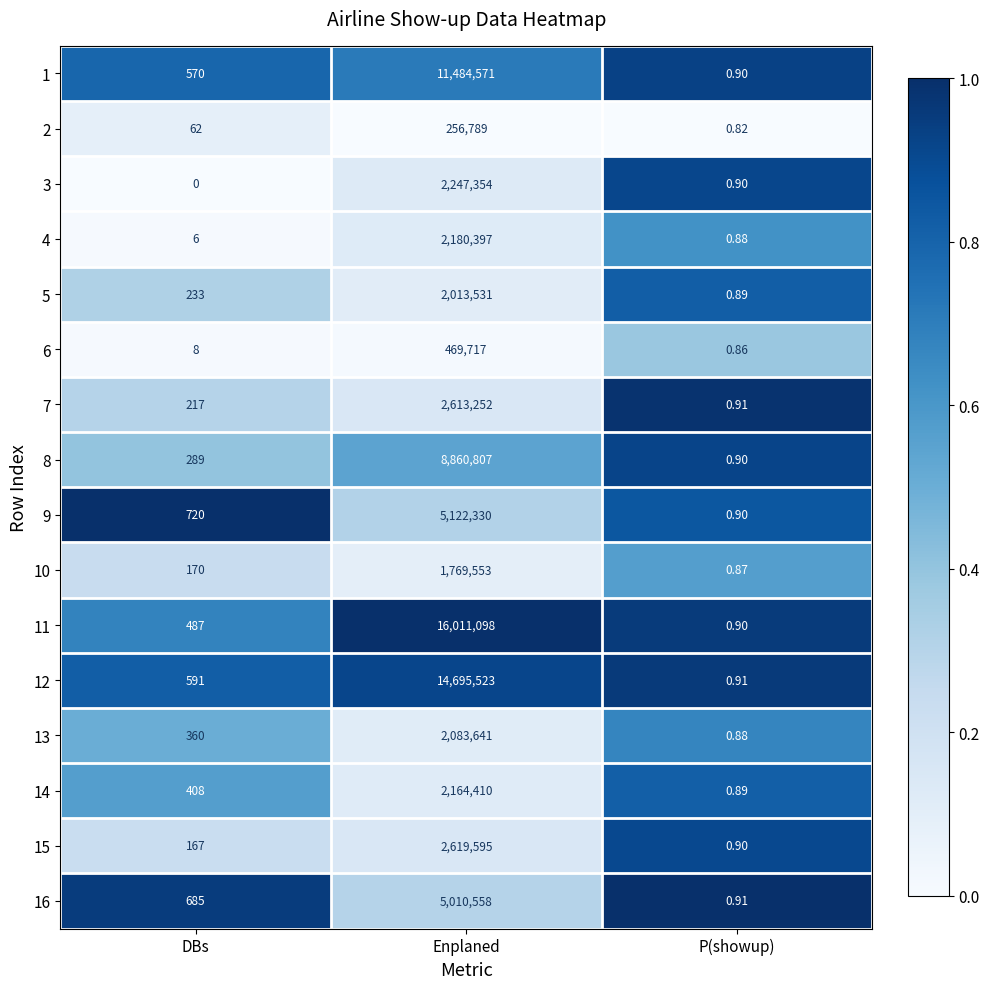

Which series changed the most between Enplaned and P(showup)?

11